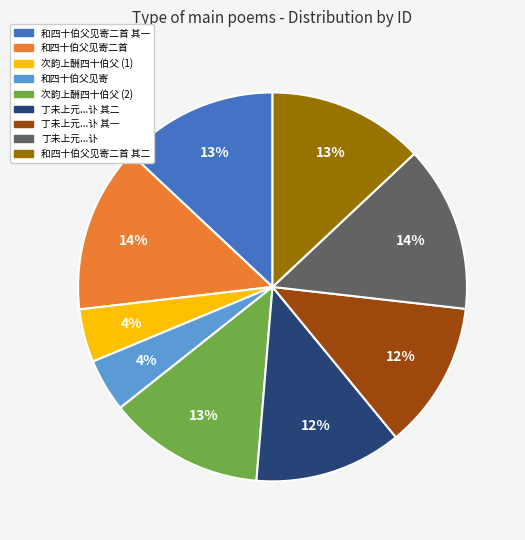

Does any single category account for the majority?

No